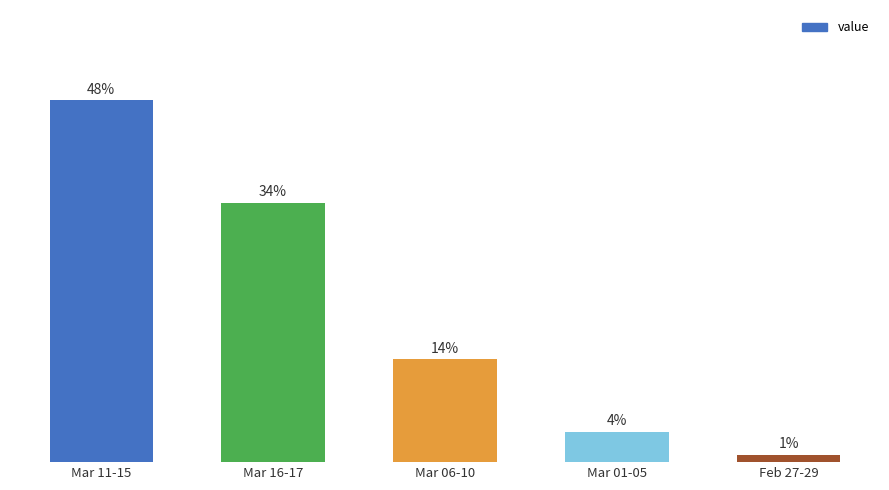

Between Feb 27-29 and Mar 11-15, which is larger?

Mar 11-15